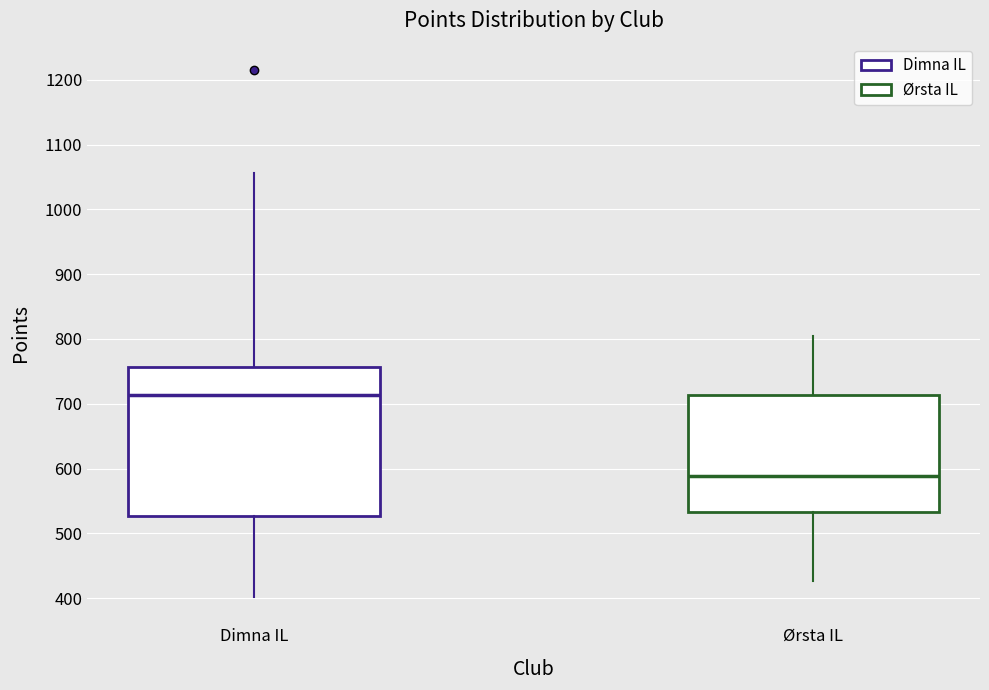

Comparing the boxes themselves (not the whiskers), which one is the tallest?

Dimna IL